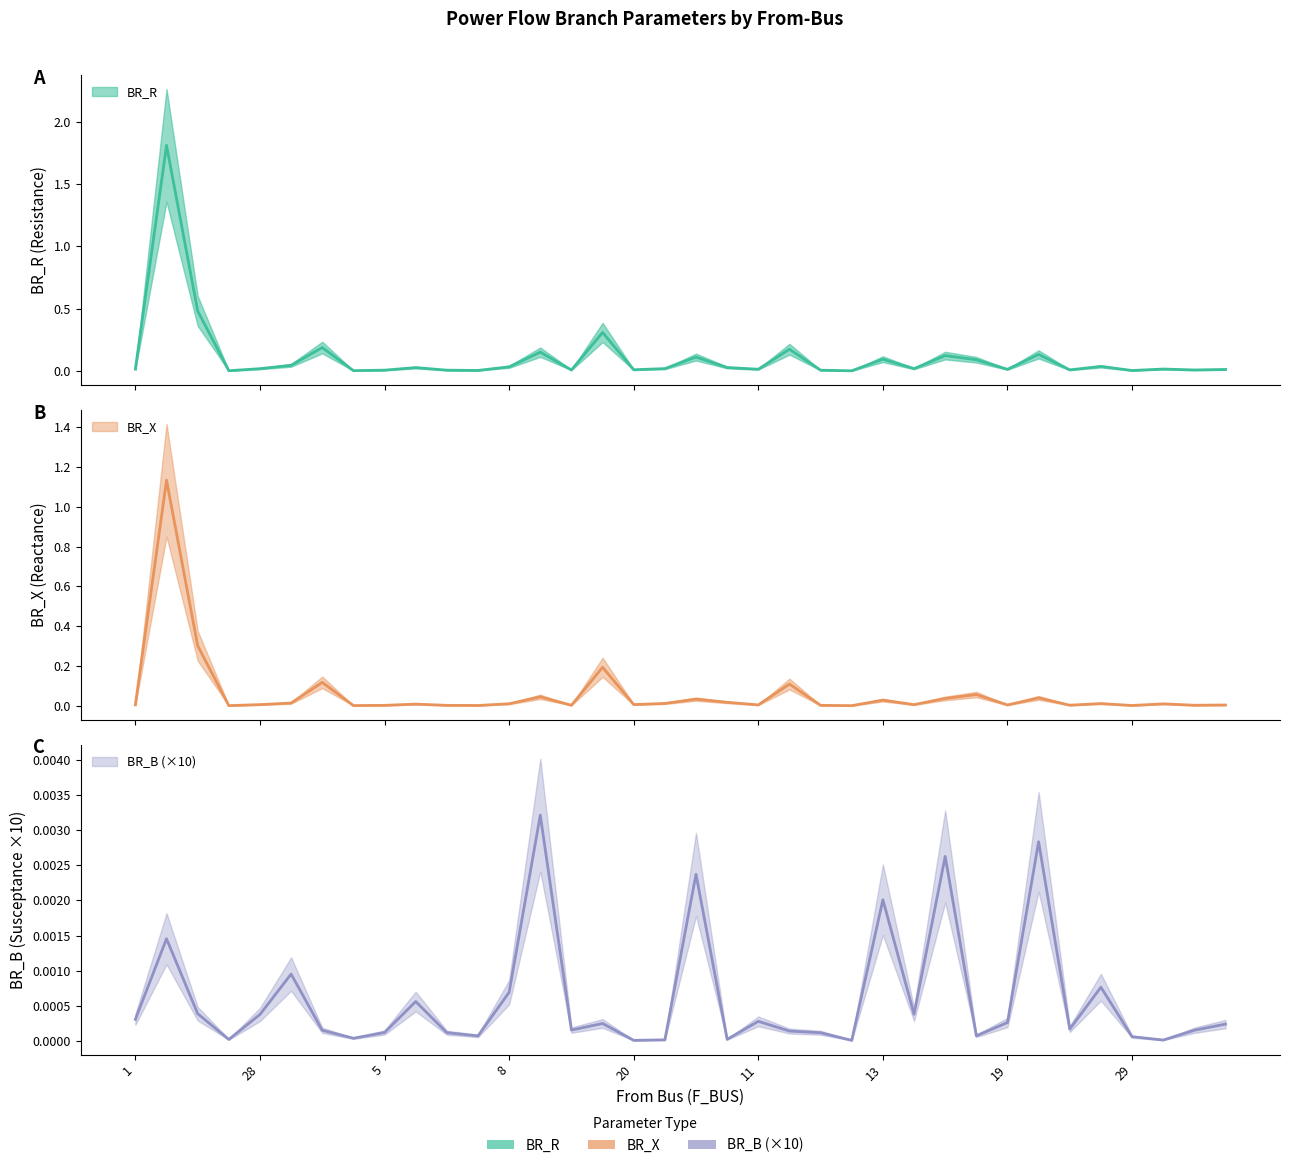

What is the value of the BR_X point at the 16th from the left?

0.2